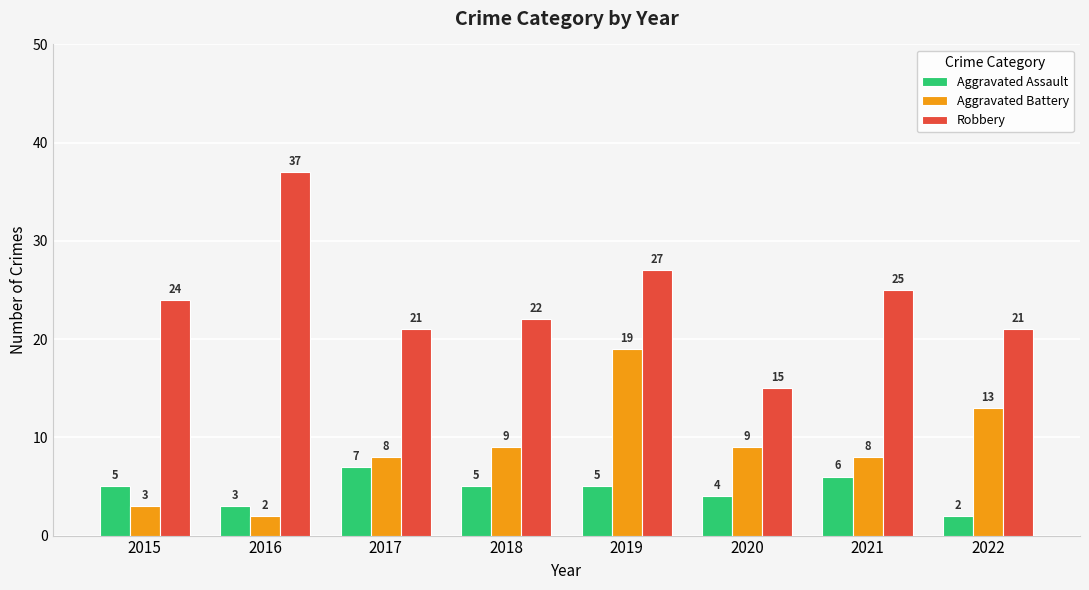

Reading right to left, list all the values displayed in this chart.

Aggravated Assault: 2022=2	2021=6	2020=4	2019=5	2018=5	2017=7	2016=3	2015=5
Aggravated Battery: 2022=13	2021=8	2020=9	2019=19	2018=9	2017=8	2016=2	2015=3
Robbery: 2022=21	2021=25	2020=15	2019=27	2018=22	2017=21	2016=37	2015=24